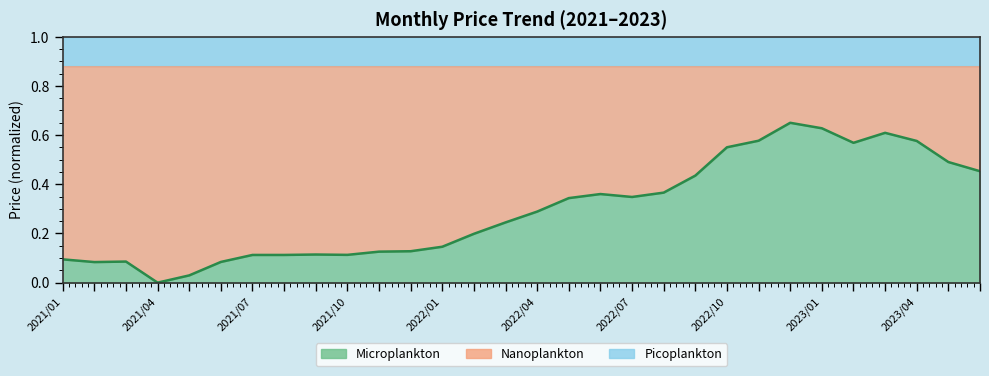

Read the value at 2023/04.

0.6